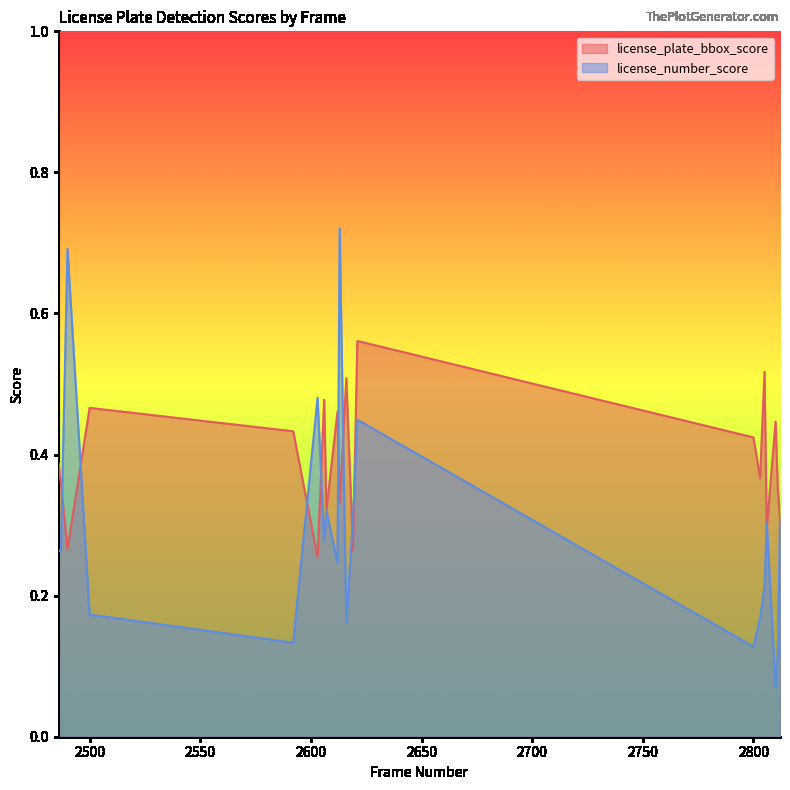

What is the difference between the second highest and second lowest values in the license_number_score series?

0.6